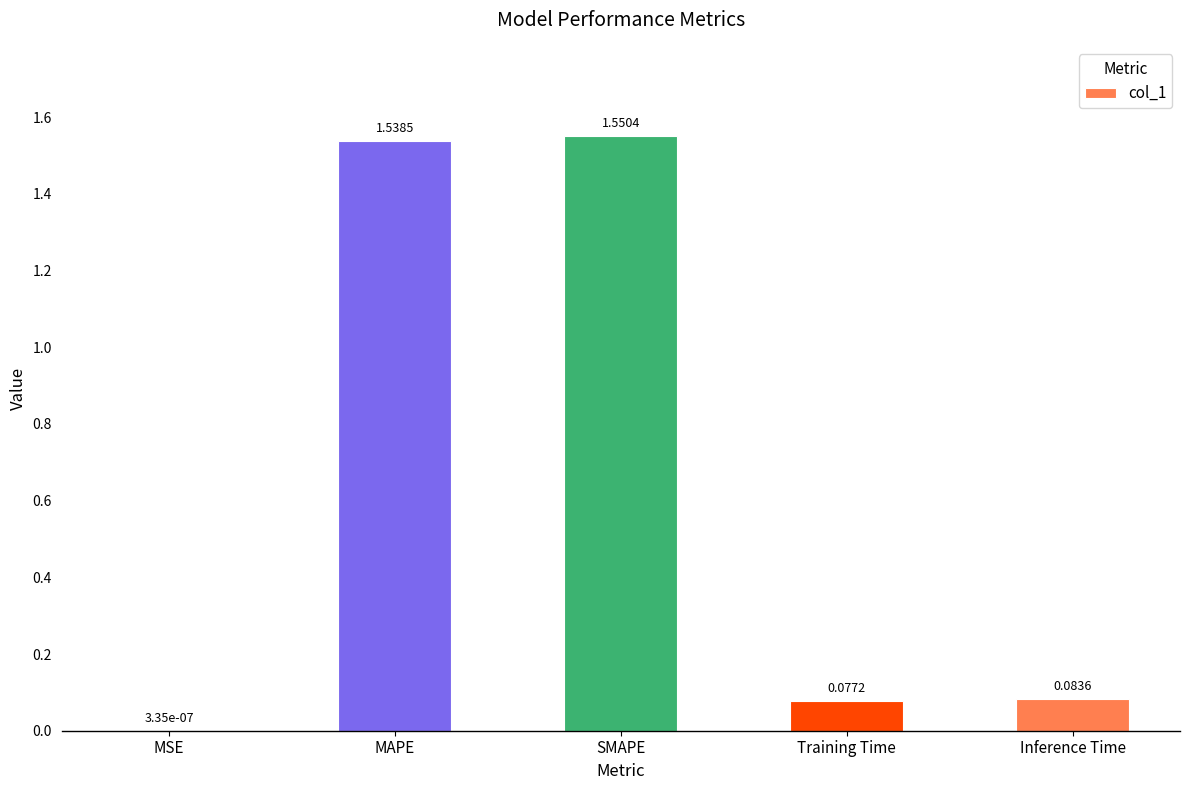

Which has a higher value, SMAPE or Training Time?

SMAPE